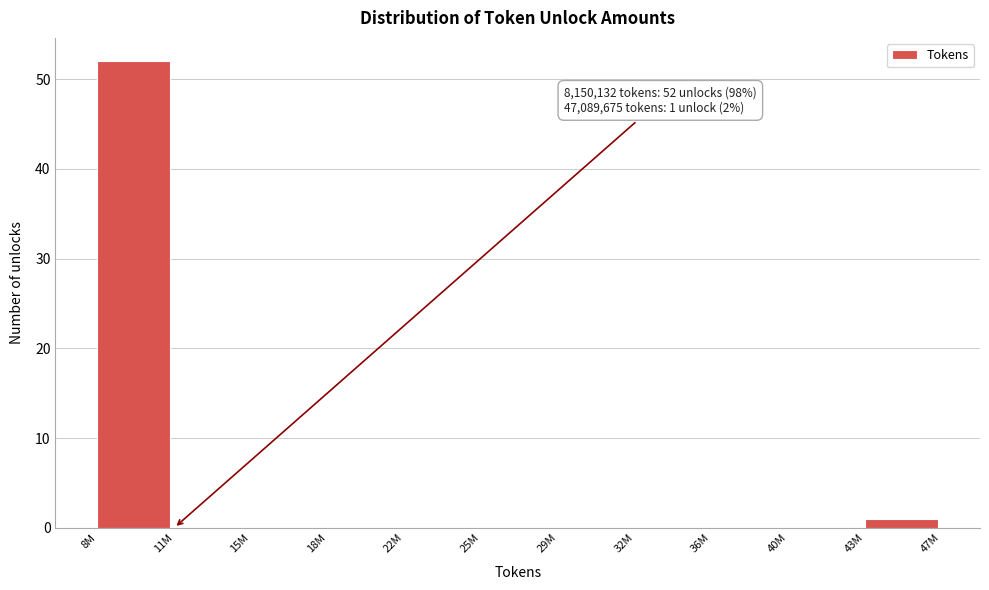

Reading left to right, extract all data points from this chart.

8M=52	11M=0	15M=0	18M=0	22M=0	25M=0	29M=0	32M=0	36M=0	40M=0	43M=1